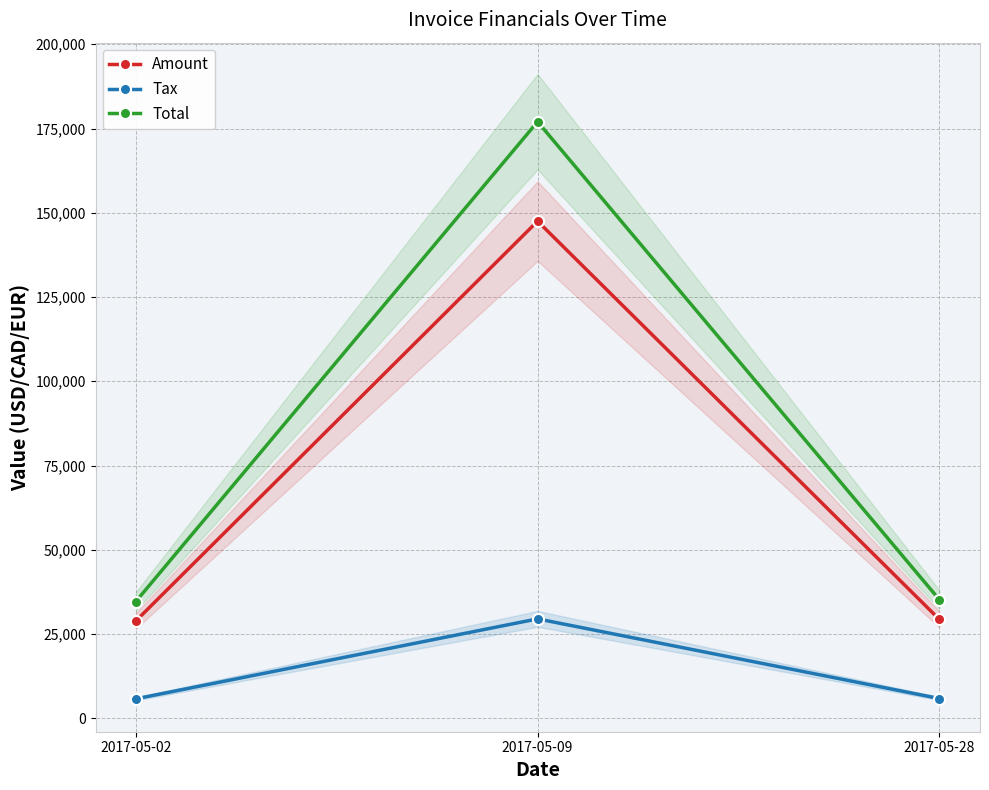

True or false: Amount has a value of 44619.4 at 2017-05-28.

False